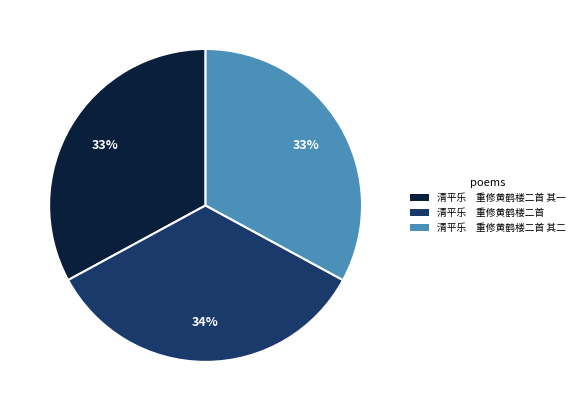

What is the largest slice in the pie chart?

清平乐 重修黄鹤楼二首